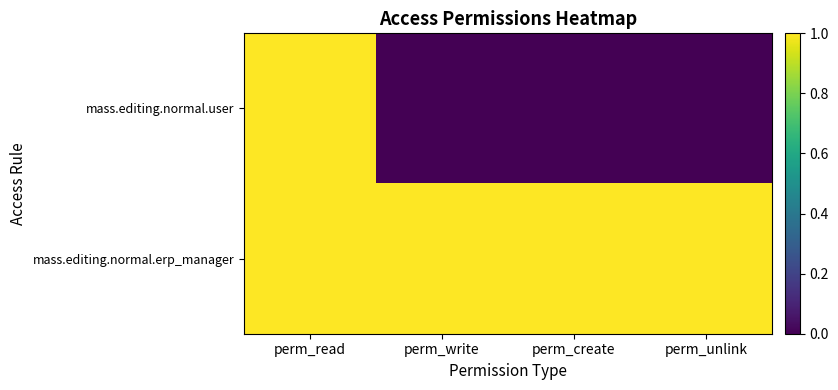

Reading right to left, transcribe all the data shown in this chart.

mass.editing.normal.user: perm_unlink=0	perm_create=0	perm_write=0	perm_read=1
mass.editing.normal.erp_manager: perm_unlink=1	perm_create=1	perm_write=1	perm_read=1